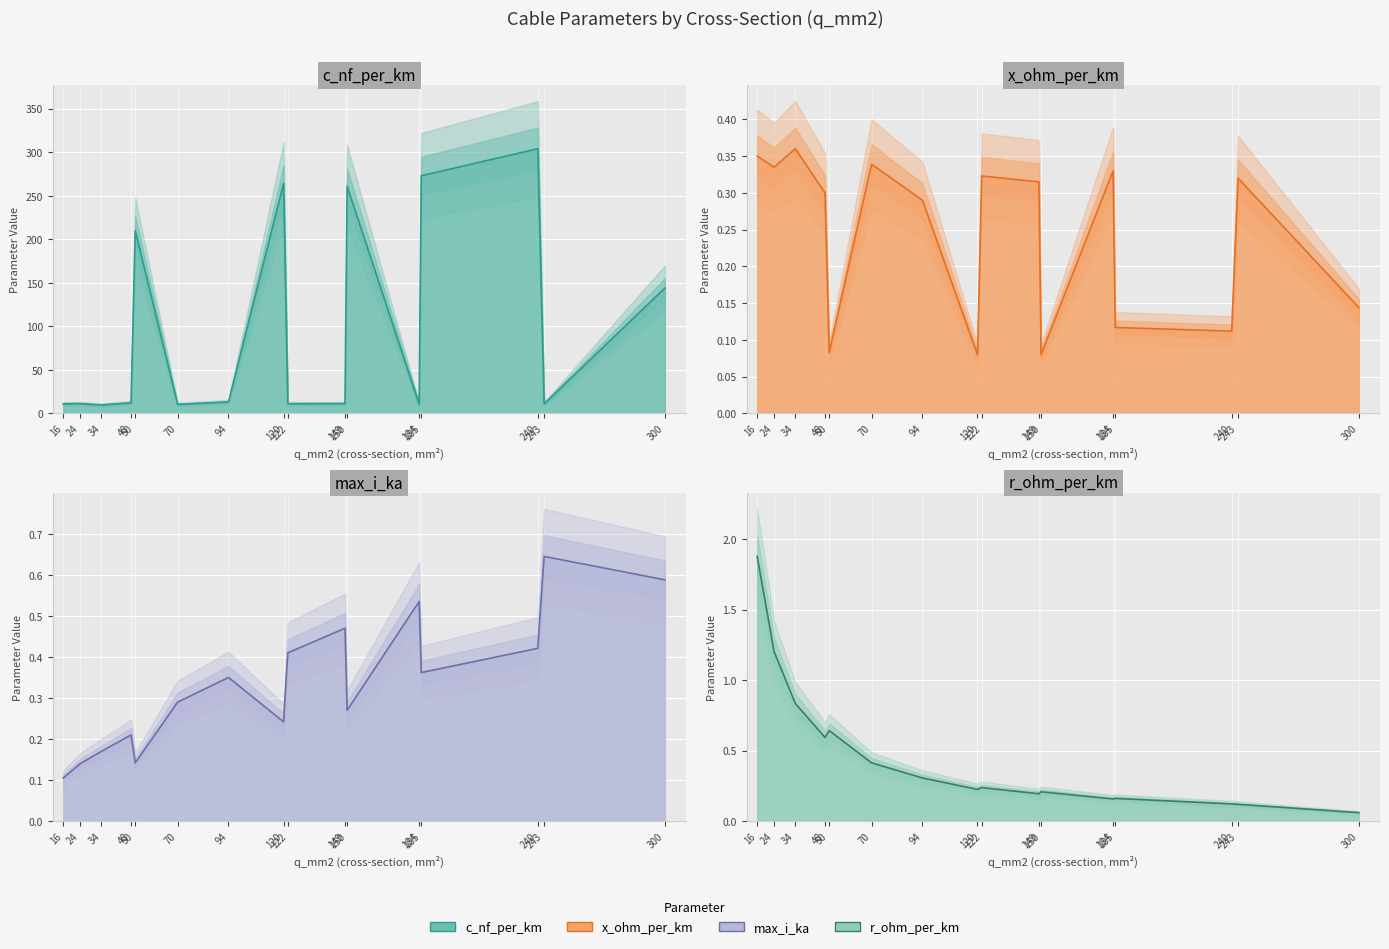

The value of r_ohm_per_km at 240 is 0.1. True or false?

True